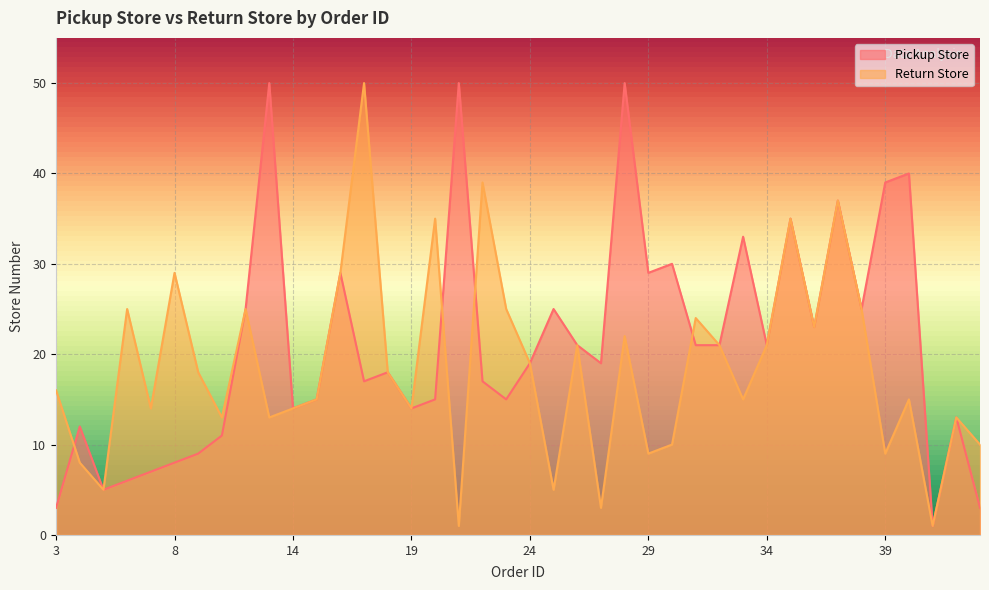

List the labels in order of Pickup Store value, smallest first.

41, 3, 43, 5, 6, 7, 8, 9, 11, 4, 42, 14, 19, 15, 20, 23, 17, 22, 18, 24, 27, 26, 31, 32, 34, 36, 12, 25, 38, 16, 29, 30, 33, 35, 37, 39, 40, 13, 21, 28